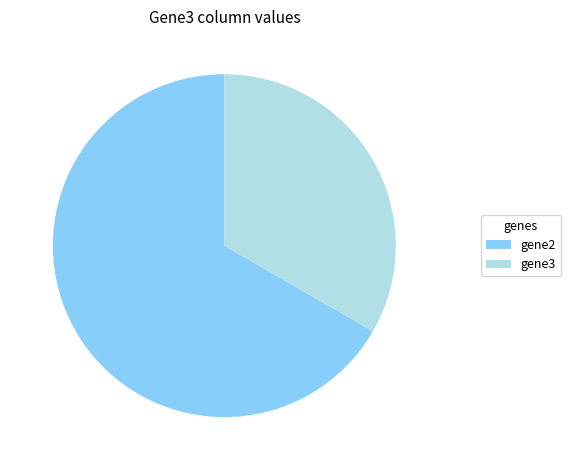

What is the largest slice in the pie chart?

gene2